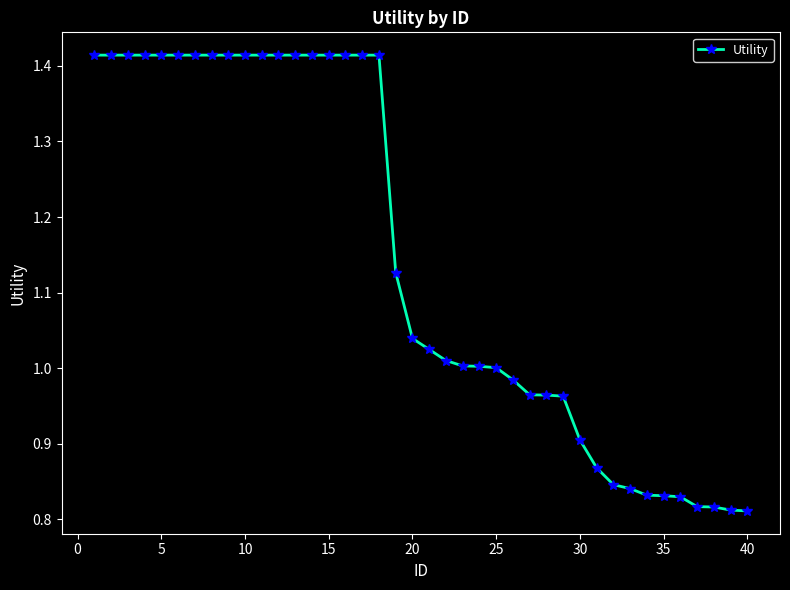

What is the difference between the second highest and second lowest values?

0.6